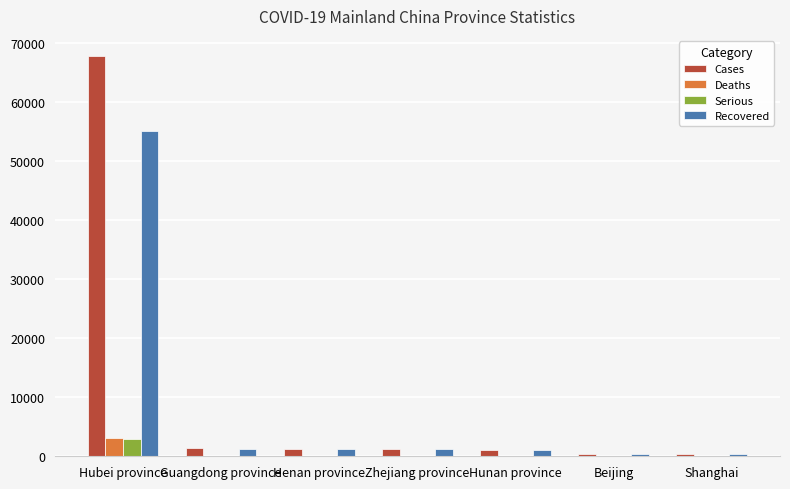

True or false: Recovered has a value of 55094 at Hubei province.

True